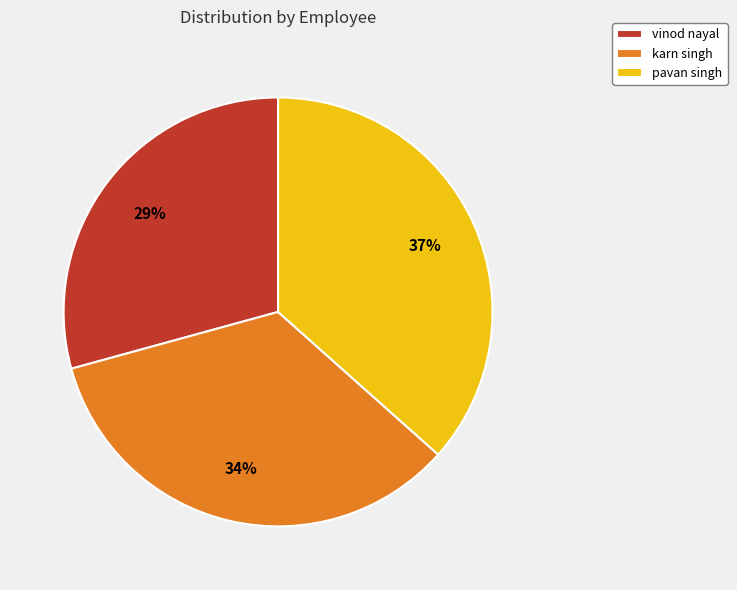

Which category has the biggest portion of the pie?

pavan singh